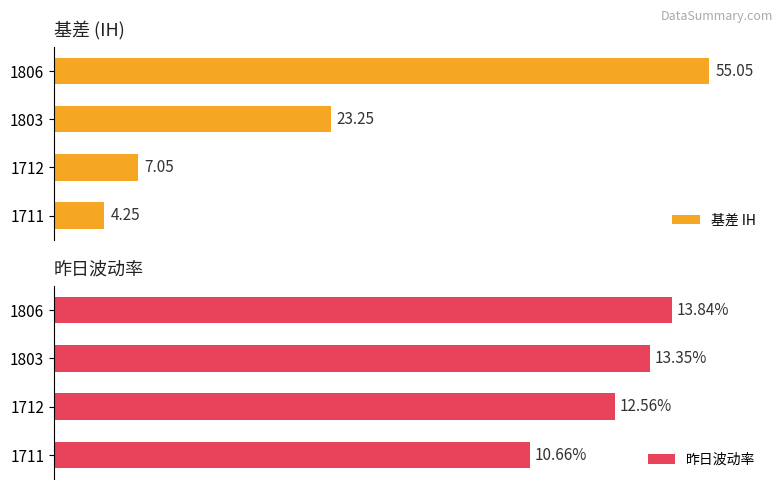

What is the difference between the maximum and minimum values in the 昨日波动率 series?

3.2